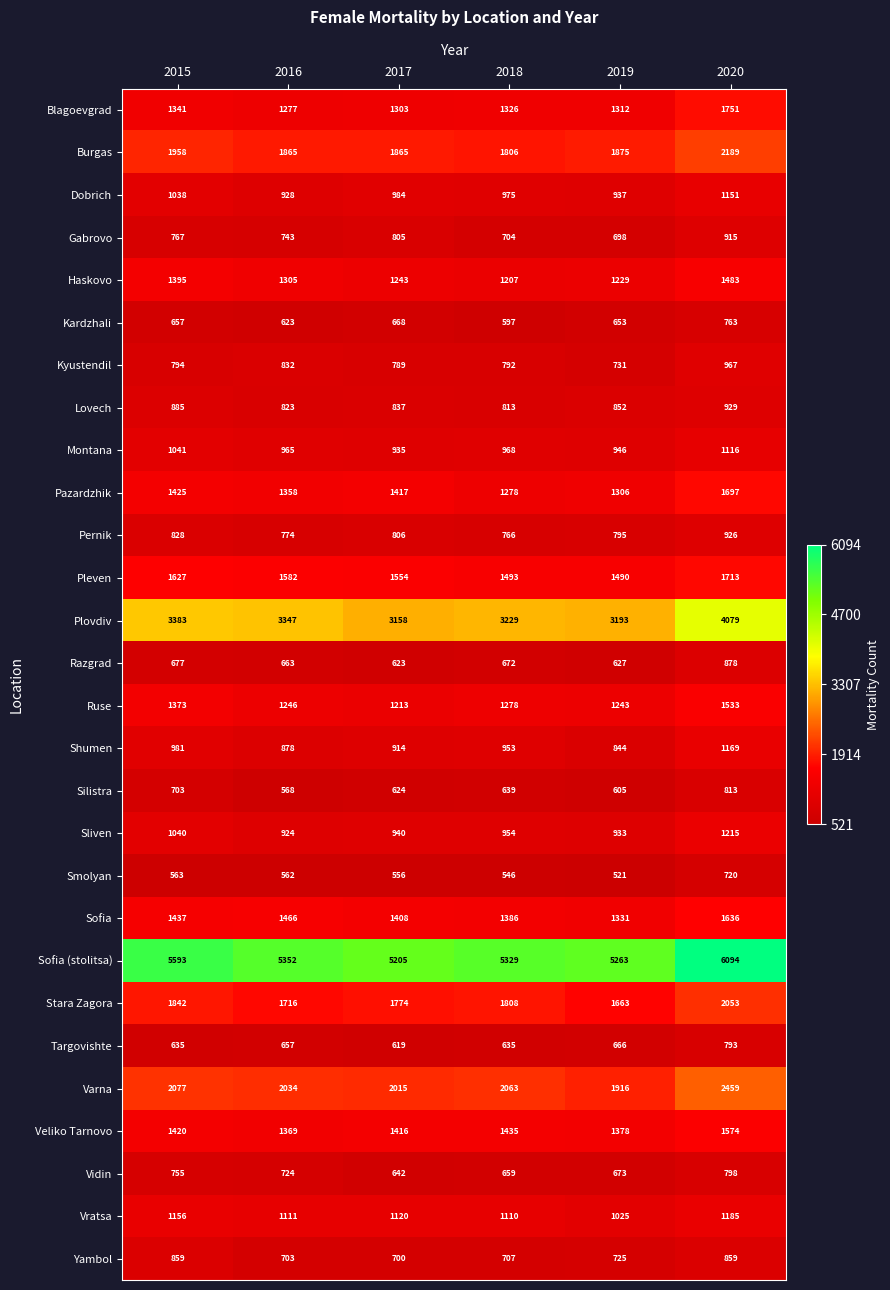

What is the lowest value of the Kyustendil series?

731